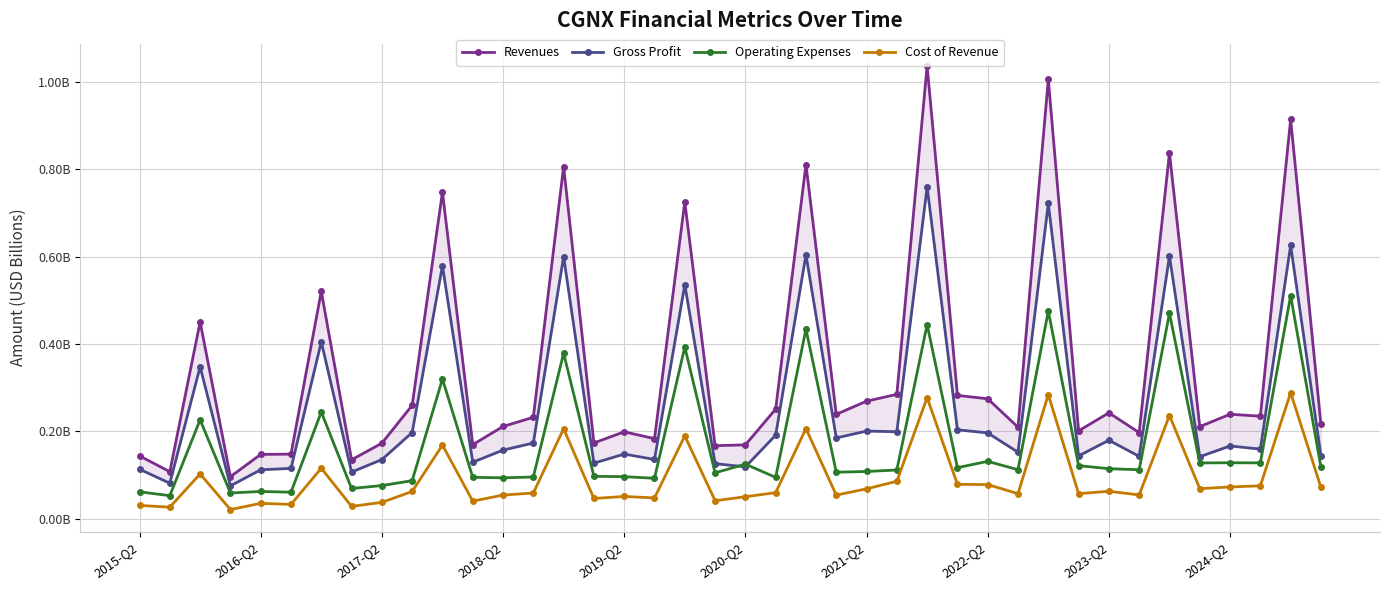

True or false: Cost of Revenue and Gross Profit cross at least once.

False